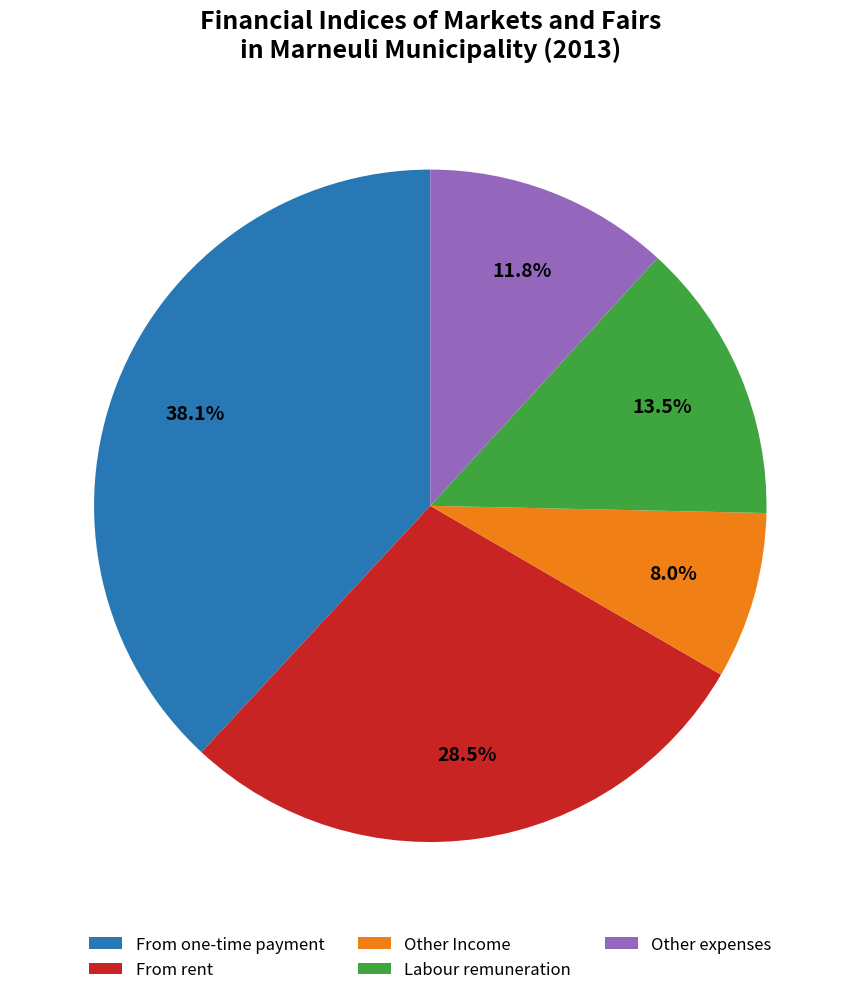

Approximately how many times larger is the value at From one-time payment compared to Other expenses?

3.2